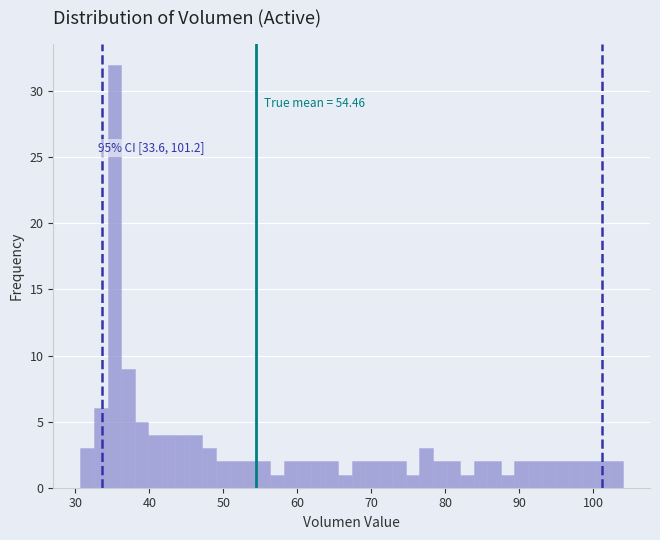

Around what value on the x-axis is the tallest bar? Give the approximate position of its centre, as read against the axis.

35